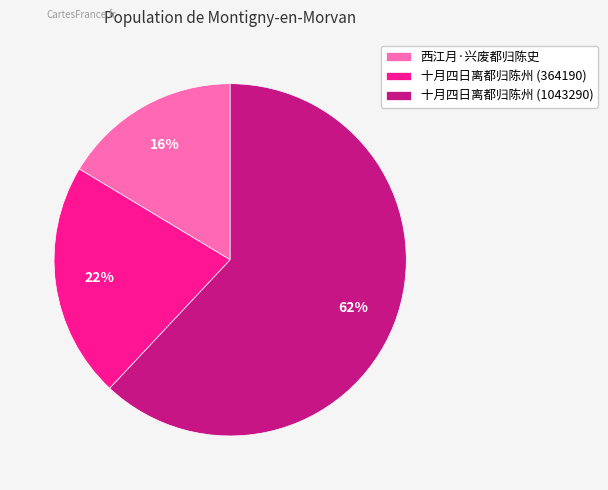

To the nearest percent, what is the average slice percentage?

33%